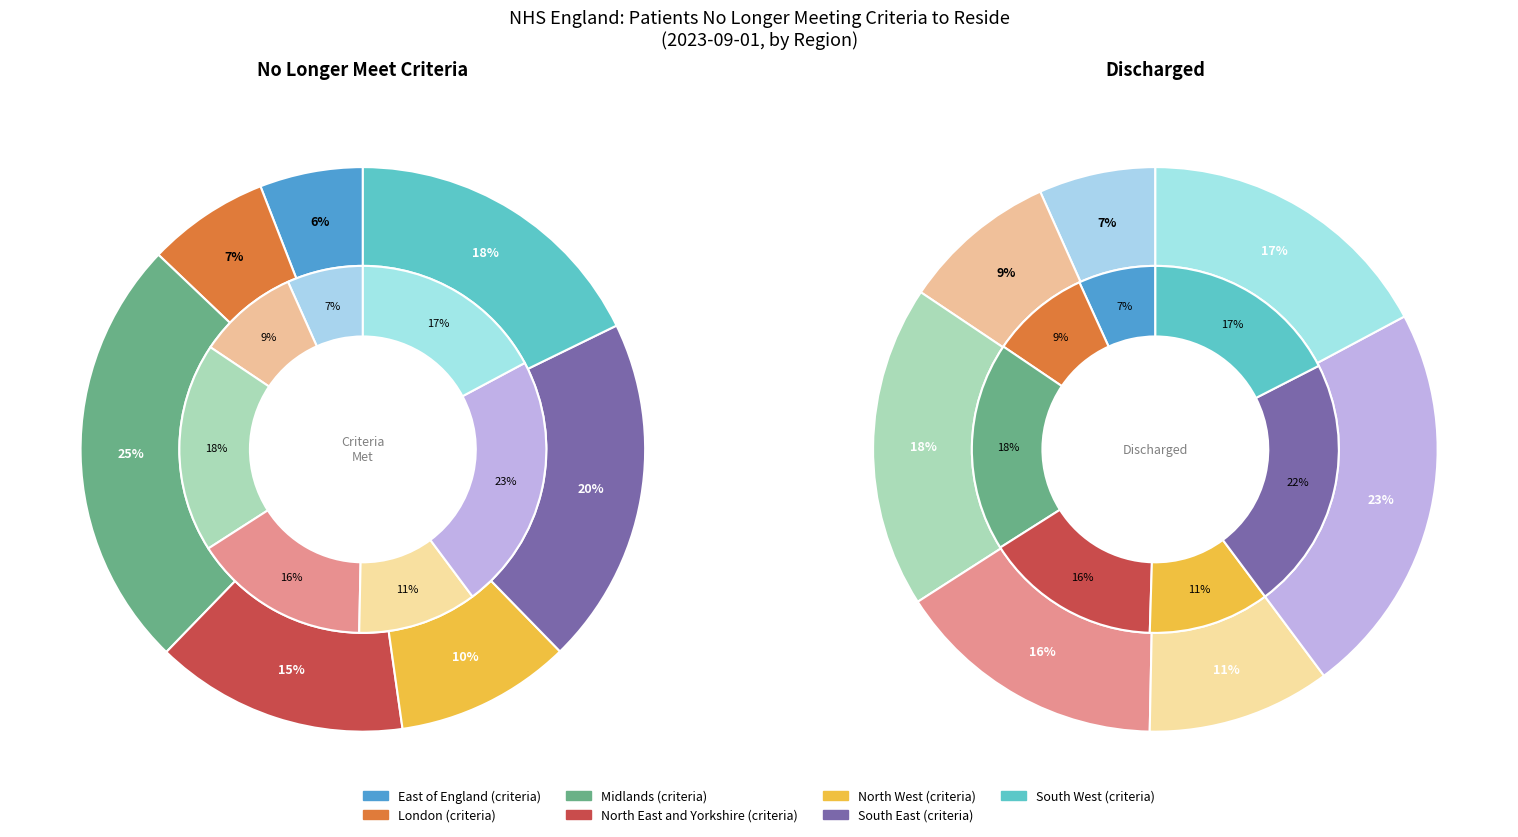

Is there any slice that represents more than half of the pie?

No